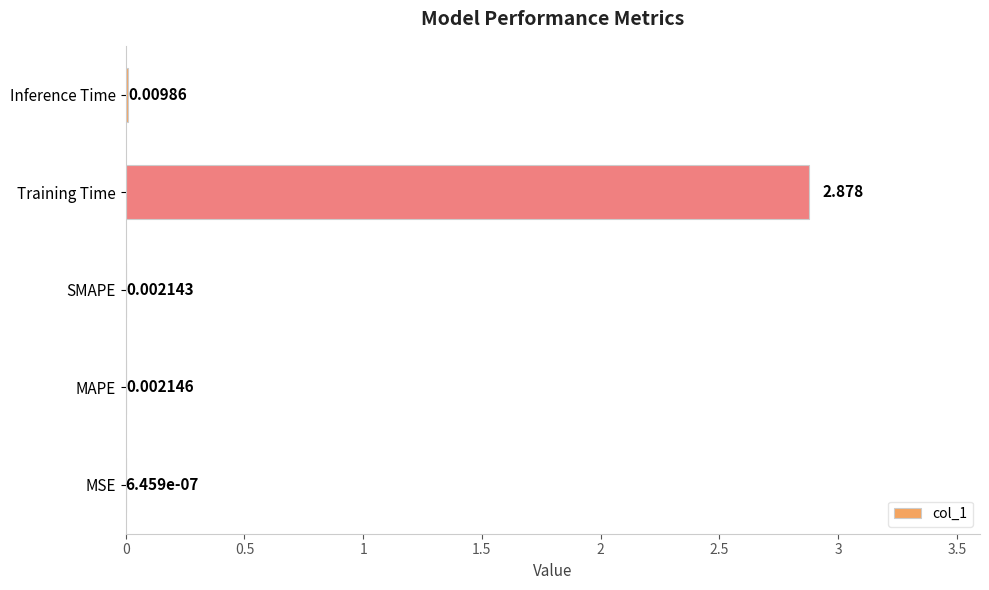

Between MSE and MAPE, which is larger?

MAPE